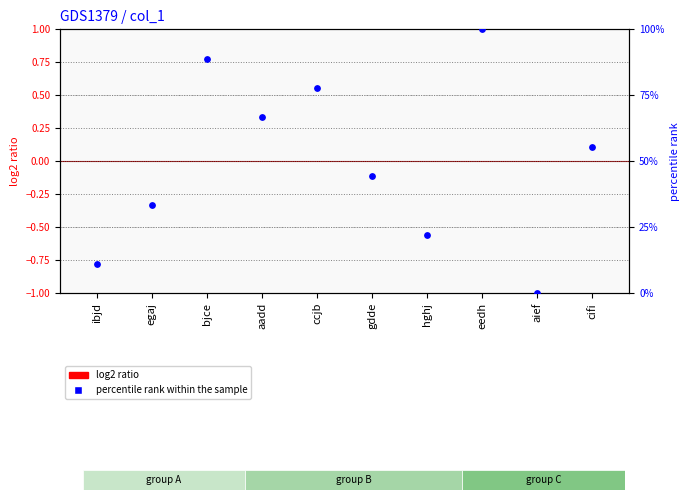

Which series reaches the minimum Y coordinate?

percentile rank within the sample